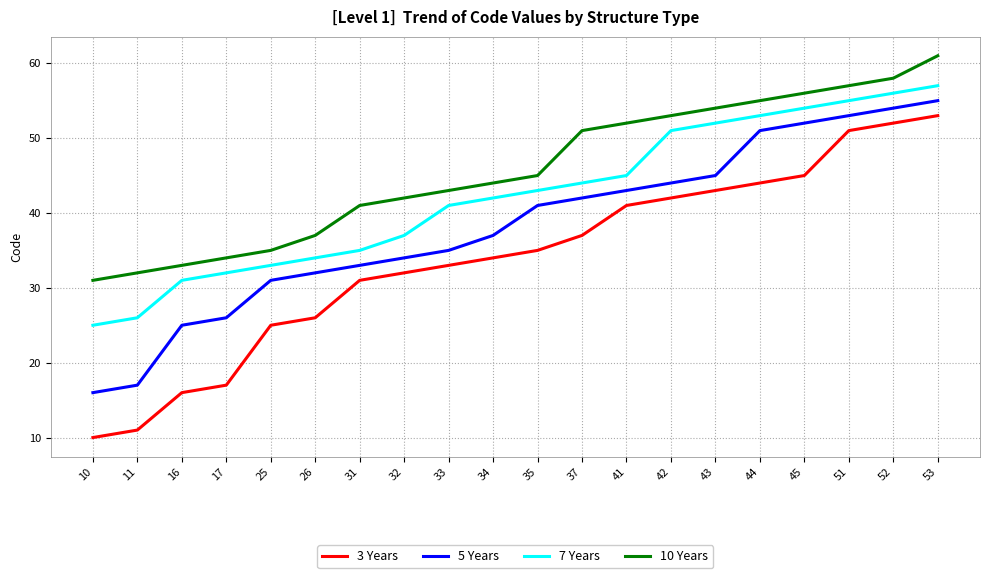

List the series in order of their overall mean, lowest first.

3 Years, 5 Years, 7 Years, 10 Years